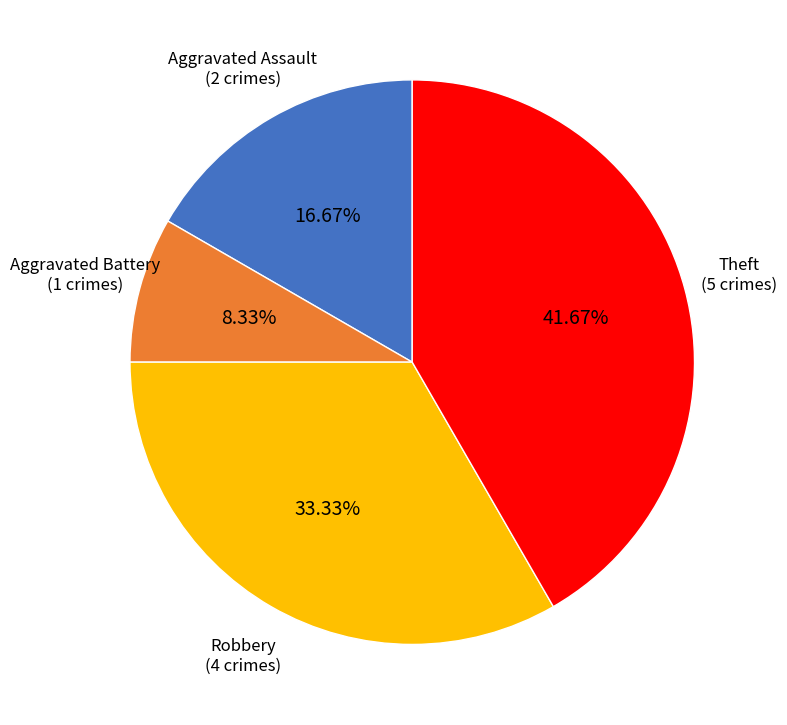

Do Theft (5 crimes) and Robbery (4 crimes) together represent more than half of the pie?

Yes